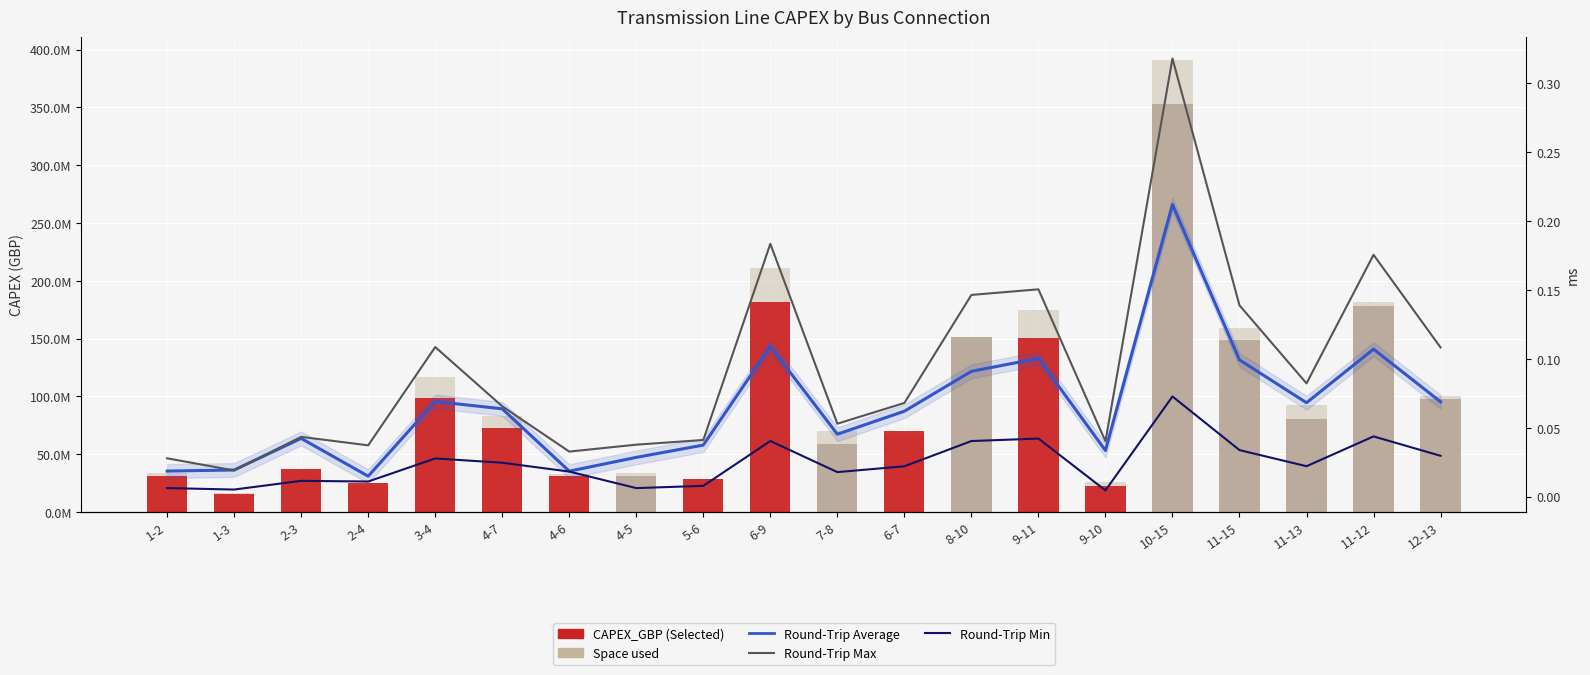

Reading left to right, list all the values displayed in this chart.

CAPEX_GBP: 1-2=30844590.0	1-3=15490252.8	2-3=37030835.5	2-4=24651071.2	3-4=98346052.8	4-7=72799879.2	4-6=30715779.6	4-5=30751000.0	5-6=28949029.6	6-9=181602036.0	7-8=58763671.2	6-7=69923572.0	8-10=151494553.2	9-11=150458492.8	9-10=22393222.0	10-15=353210035.2	11-15=148650868.8	11-13=80167131.2	11-12=178289179.2	12-13=98004392.0
Space used: 1-2=33654177.6	1-3=16319701.4	2-3=36234066.7	2-4=22819367.2	3-4=116335201.2	4-7=83101126.0	4-6=32603242.9	4-5=33442593.2	5-6=28893785.7	6-9=210853540.6	7-8=69740755.1	6-7=65628241.1	8-10=147744659.6	9-11=174447486.0	9-10=25736418.0	10-15=391294204.5	11-15=159067586.1	11-13=92474584.6	11-12=181817830.6	12-13=100563643.3
Round-Trip Average: 1-2=0.0	1-3=0.0	2-3=0.0	2-4=0.0	3-4=0.1	4-7=0.1	4-6=0.0	4-5=0.0	5-6=0.0	6-9=0.1	7-8=0.0	6-7=0.1	8-10=0.1	9-11=0.1	9-10=0.0	10-15=0.2	11-15=0.1	11-13=0.1	11-12=0.1	12-13=0.1
Round-Trip Max: 1-2=0.0	1-3=0.0	2-3=0.0	2-4=0.0	3-4=0.1	4-7=0.1	4-6=0.0	4-5=0.0	5-6=0.0	6-9=0.2	7-8=0.1	6-7=0.1	8-10=0.1	9-11=0.2	9-10=0.0	10-15=0.3	11-15=0.1	11-13=0.1	11-12=0.2	12-13=0.1
Round-Trip Min: 1-2=0.0	1-3=0.0	2-3=0.0	2-4=0.0	3-4=0.0	4-7=0.0	4-6=0.0	4-5=0.0	5-6=0.0	6-9=0.0	7-8=0.0	6-7=0.0	8-10=0.0	9-11=0.0	9-10=0.0	10-15=0.1	11-15=0.0	11-13=0.0	11-12=0.0	12-13=0.0